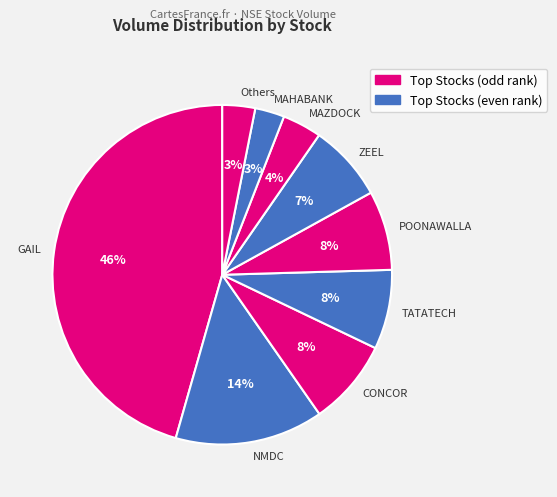

To the nearest percent, what is the difference between the TATATECH and MAZDOCK slice percentages?

4%